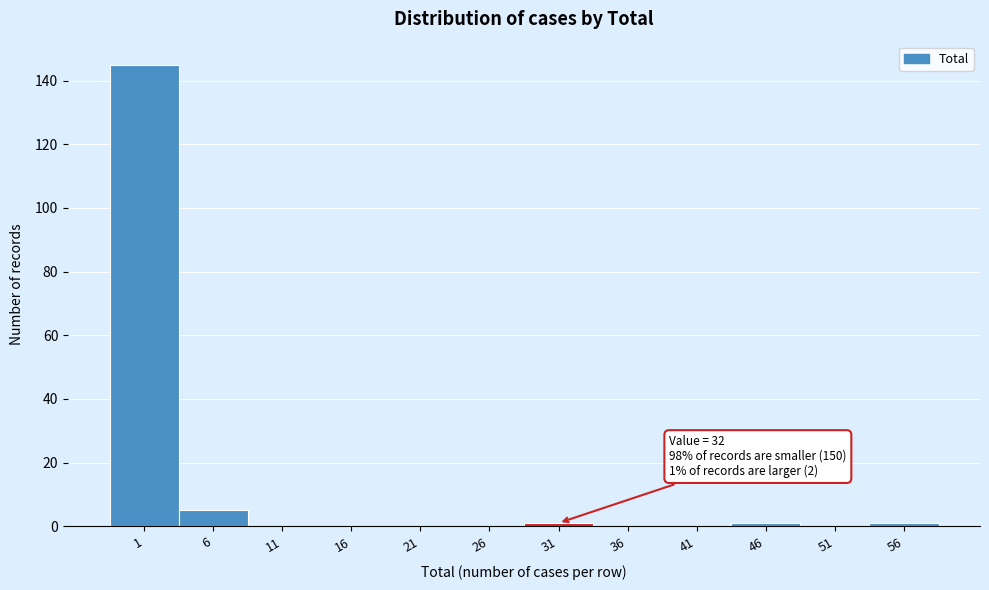

Reading left to right, what are all the values shown in this chart?

1=145	6=5	11=0	16=0	21=0	26=0	31=1	36=0	41=0	46=1	51=0	56=1